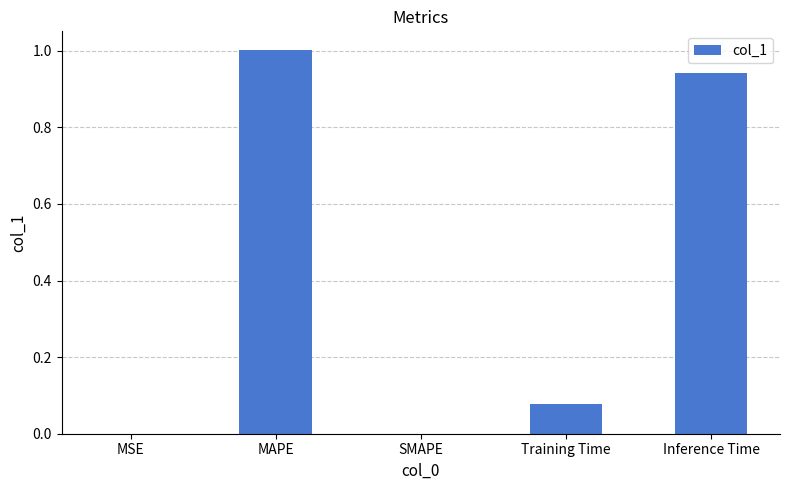

The value at Inference Time is 1.3. True or false?

False